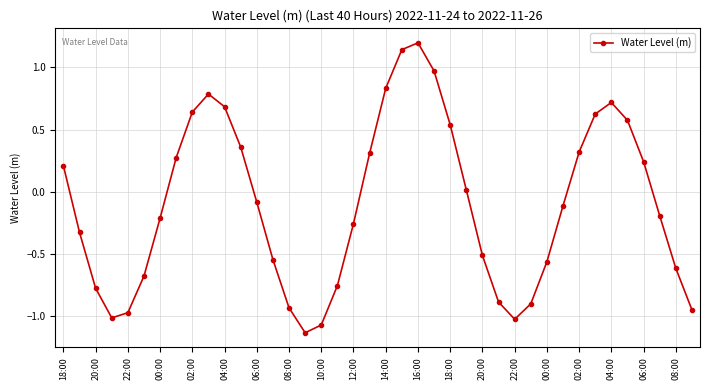

How many interior local peaks (higher than both neighbors) does the data have?

3